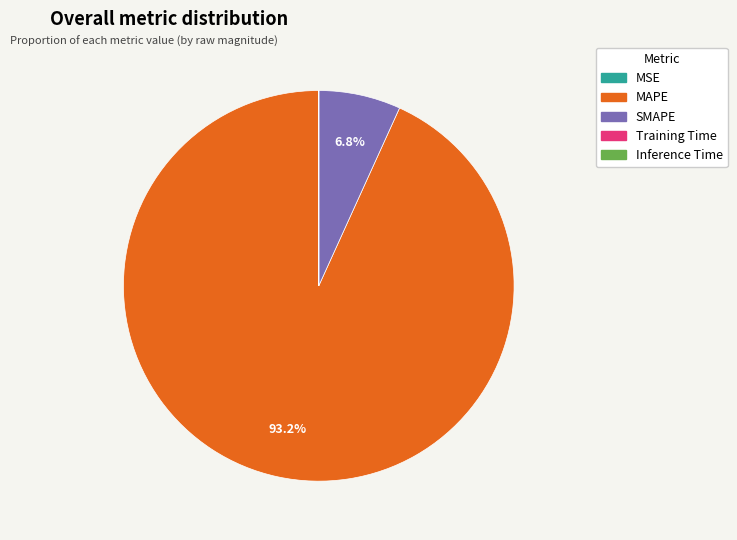

Does MAPE represent more than half of the total?

Yes